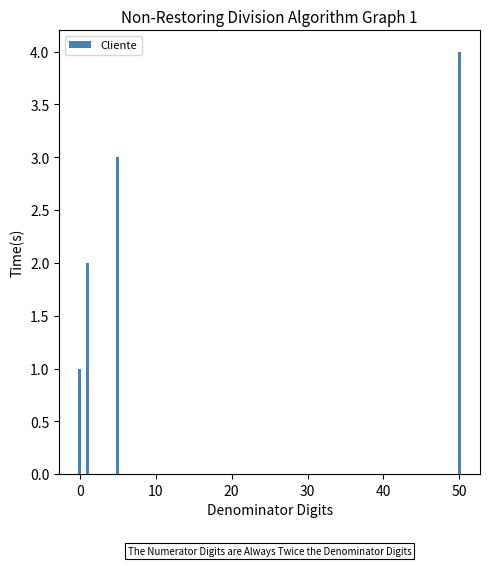

What is the difference between the maximum and minimum values?

3